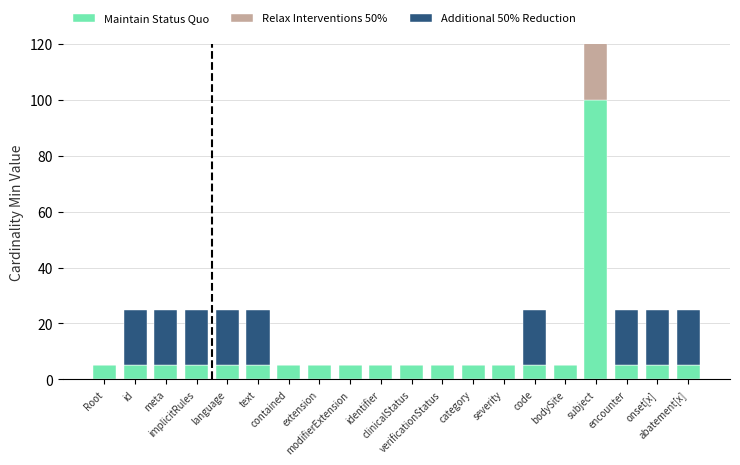

What is the average value of the Additional 50% Reduction series?

10